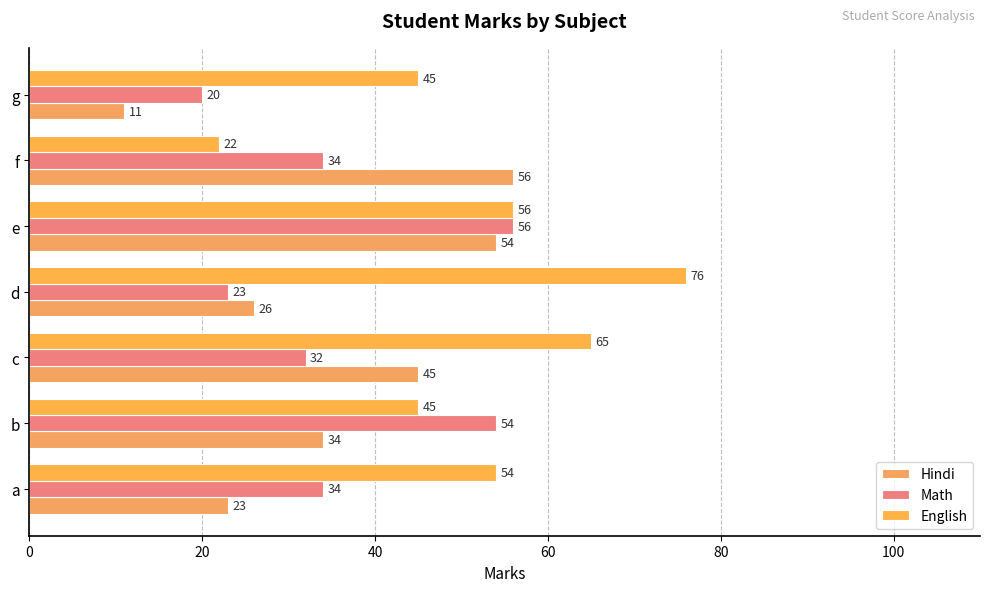

How many data points does each series have?

7